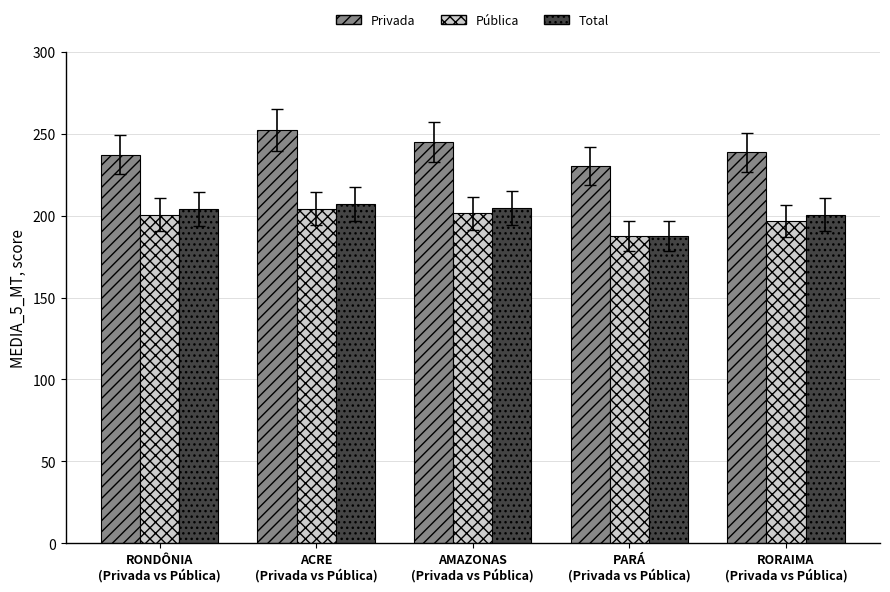

What is the spread (max minus min) of values at RONDÔNIA
(Privada vs Pública)?

36.8